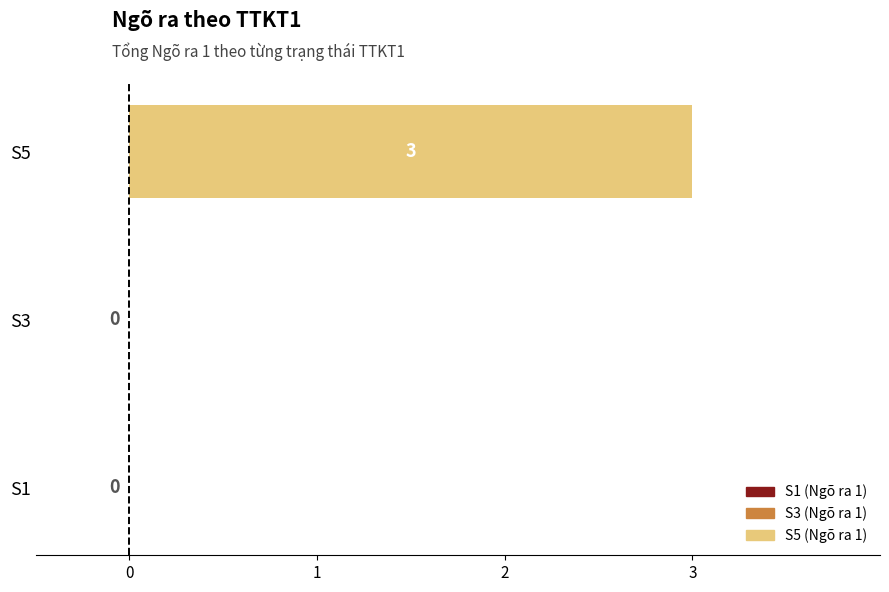

The chart shows a value of 2 at S3. True or false?

False